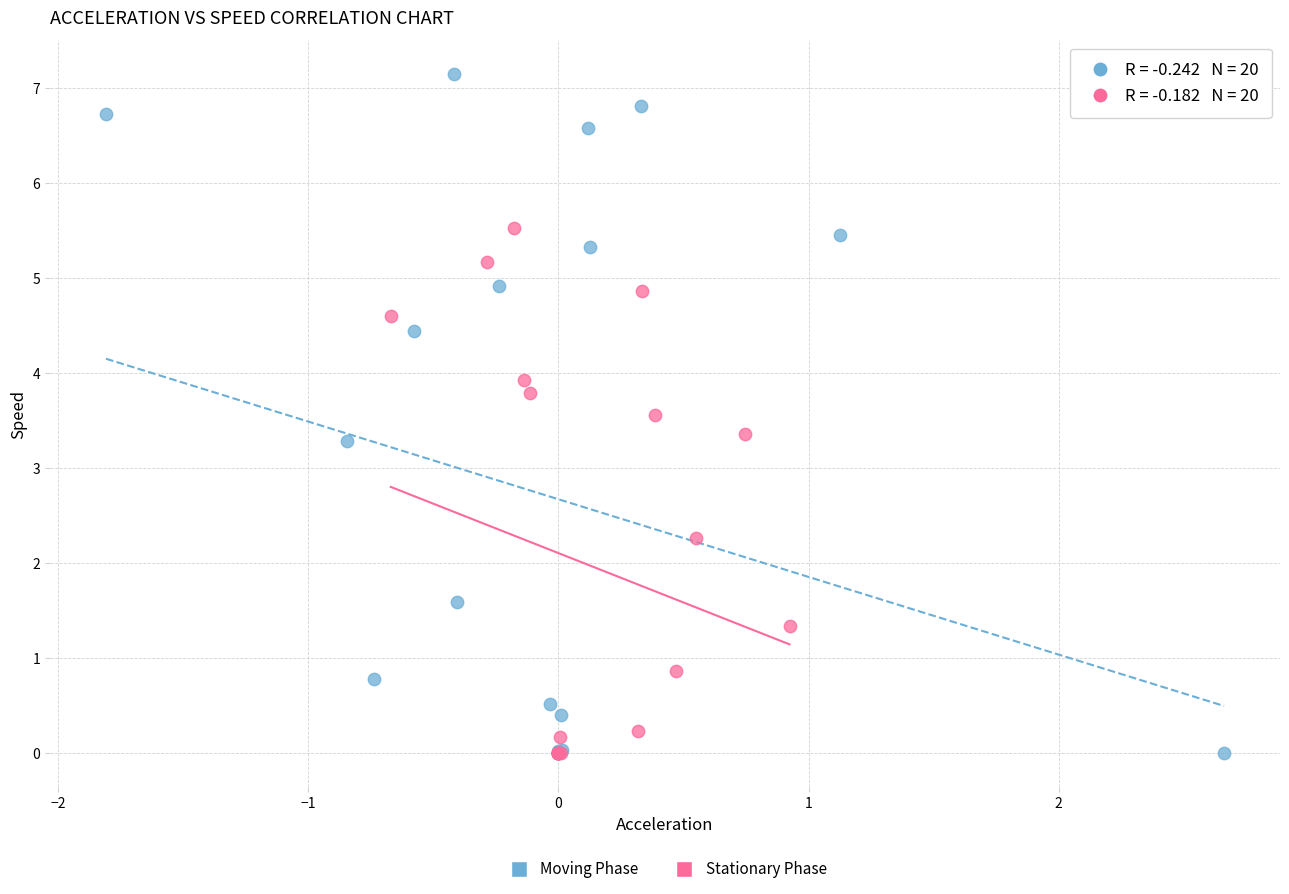

Which series contains the highest Y value?

Moving Phase